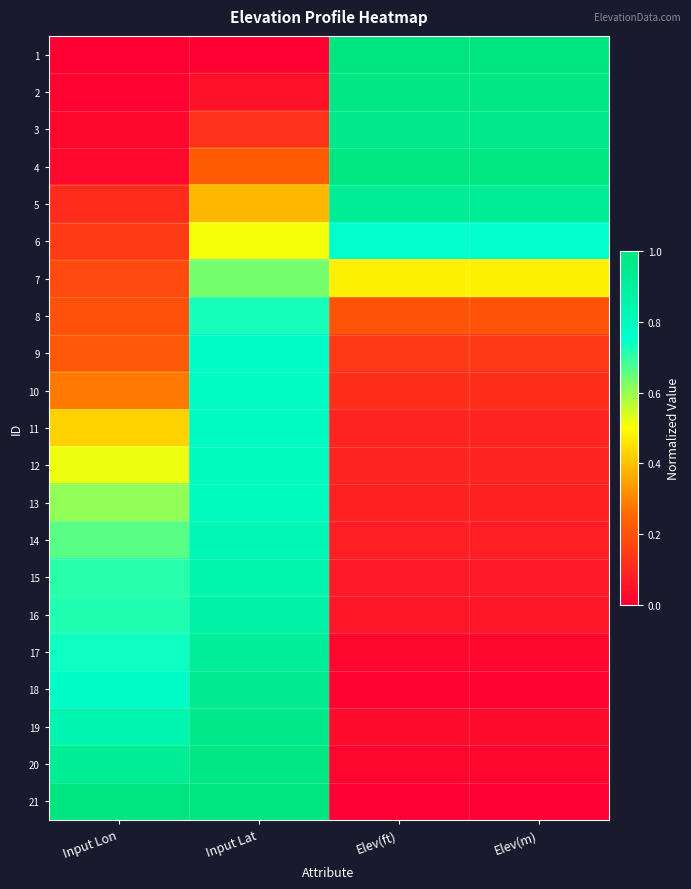

Reading left to right, extract all data points from this chart.

1: Input Lon=0.0	Input Lat=0.0	Elev(ft)=1.0	Elev(m)=1.0
2: Input Lon=0.0	Input Lat=0.0	Elev(ft)=1.0	Elev(m)=1.0
3: Input Lon=0.0	Input Lat=0.1	Elev(ft)=1.0	Elev(m)=1.0
4: Input Lon=0.0	Input Lat=0.2	Elev(ft)=1.0	Elev(m)=1.0
5: Input Lon=0.1	Input Lat=0.4	Elev(ft)=0.9	Elev(m)=0.9
6: Input Lon=0.1	Input Lat=0.5	Elev(ft)=0.7	Elev(m)=0.7
7: Input Lon=0.2	Input Lat=0.6	Elev(ft)=0.5	Elev(m)=0.5
8: Input Lon=0.2	Input Lat=0.7	Elev(ft)=0.2	Elev(m)=0.2
9: Input Lon=0.2	Input Lat=0.8	Elev(ft)=0.1	Elev(m)=0.1
10: Input Lon=0.3	Input Lat=0.8	Elev(ft)=0.1	Elev(m)=0.1
11: Input Lon=0.4	Input Lat=0.8	Elev(ft)=0.1	Elev(m)=0.1
12: Input Lon=0.5	Input Lat=0.8	Elev(ft)=0.1	Elev(m)=0.1
13: Input Lon=0.6	Input Lat=0.8	Elev(ft)=0.1	Elev(m)=0.1
14: Input Lon=0.7	Input Lat=0.8	Elev(ft)=0.1	Elev(m)=0.1
15: Input Lon=0.7	Input Lat=0.8	Elev(ft)=0.1	Elev(m)=0.1
16: Input Lon=0.7	Input Lat=0.9	Elev(ft)=0.1	Elev(m)=0.1
17: Input Lon=0.7	Input Lat=0.9	Elev(ft)=0.0	Elev(m)=0.0
18: Input Lon=0.8	Input Lat=0.9	Elev(ft)=0.0	Elev(m)=0.0
19: Input Lon=0.8	Input Lat=1.0	Elev(ft)=0.0	Elev(m)=0.0
20: Input Lon=0.9	Input Lat=1.0	Elev(ft)=0.0	Elev(m)=0.0
21: Input Lon=1.0	Input Lat=1.0	Elev(ft)=0.0	Elev(m)=0.0